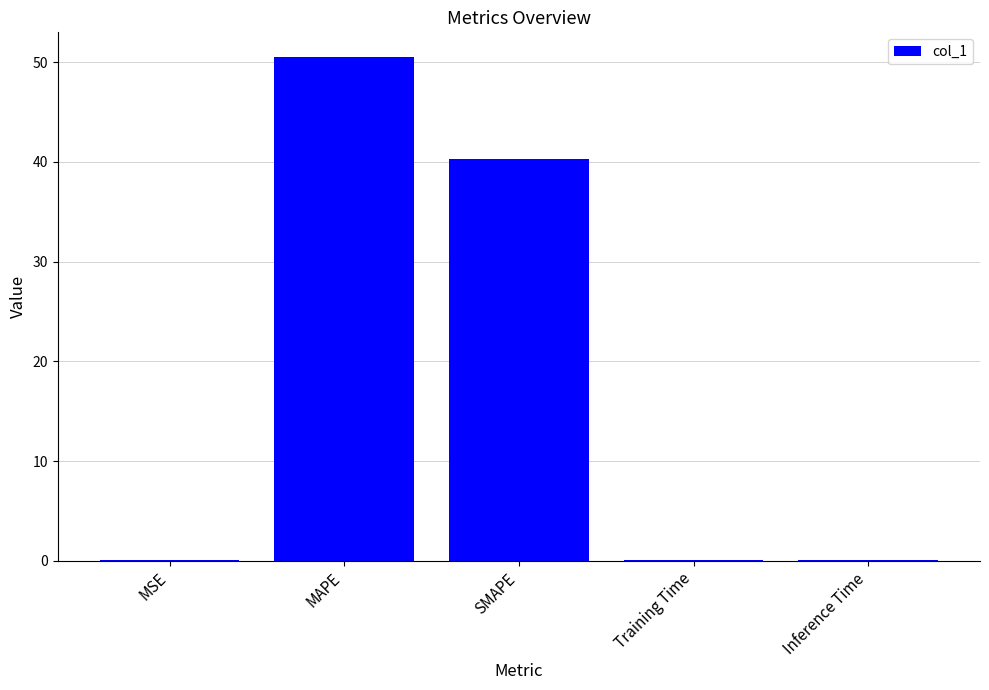

What is the change in value from MSE to MAPE?

+50.4